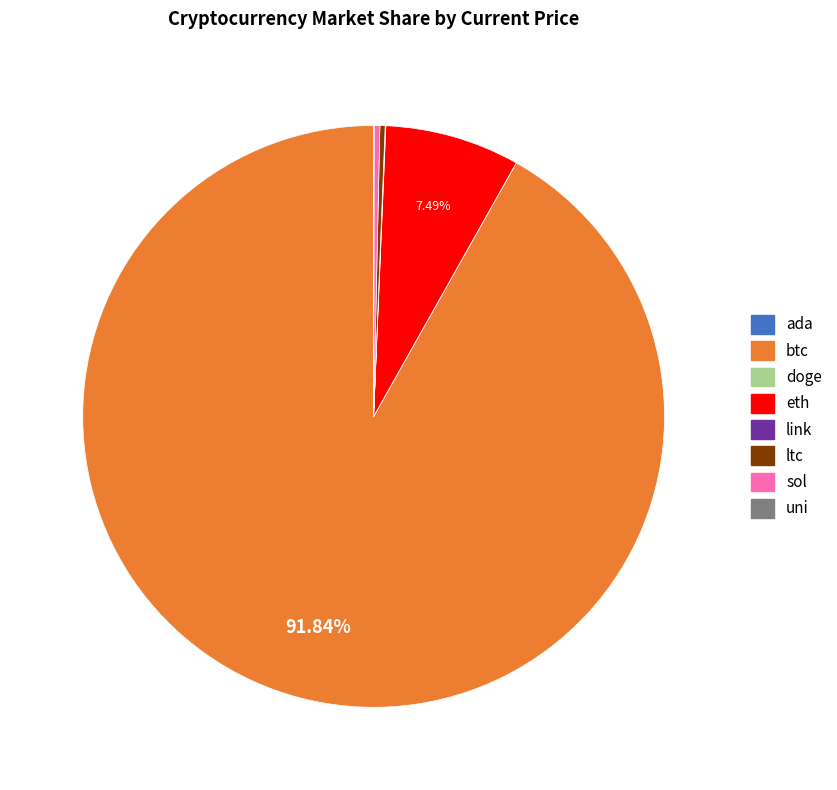

Is there a majority slice in this chart?

Yes